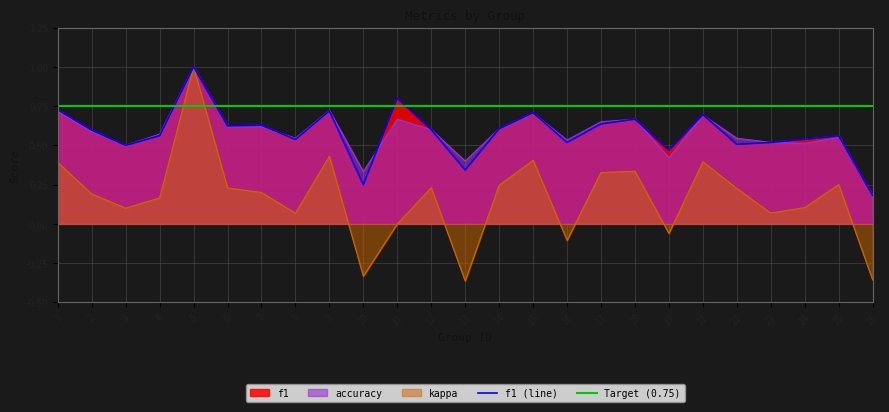

What is the total value across all series at 12?

1.4